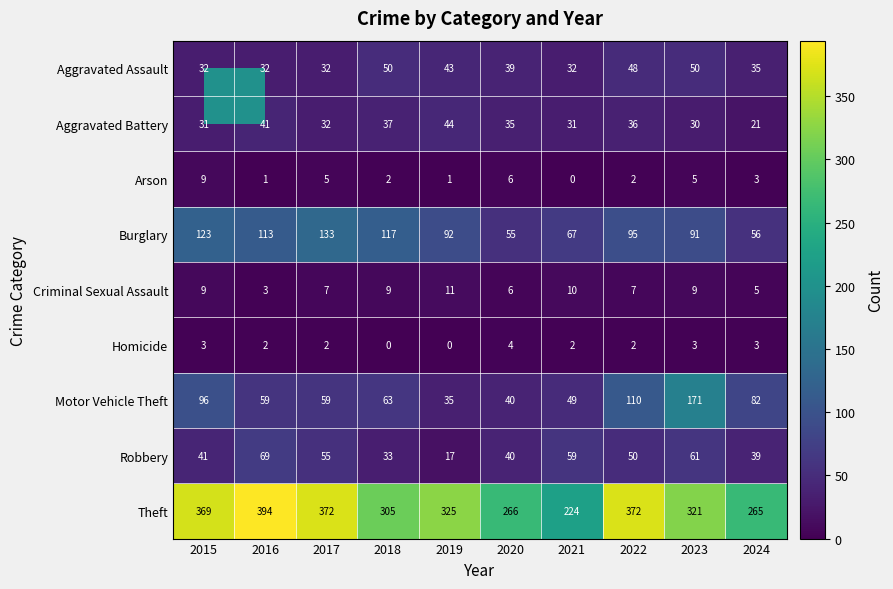

What is the sum of the Homicide values at 2020 and 2021?

6